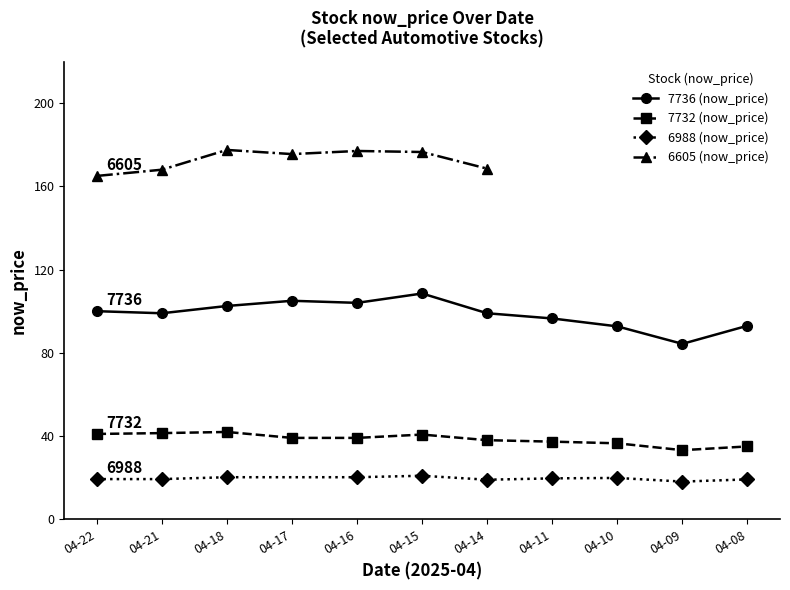

Is it true that 7732 (now_price) equals 42.0 at 04-18?

True